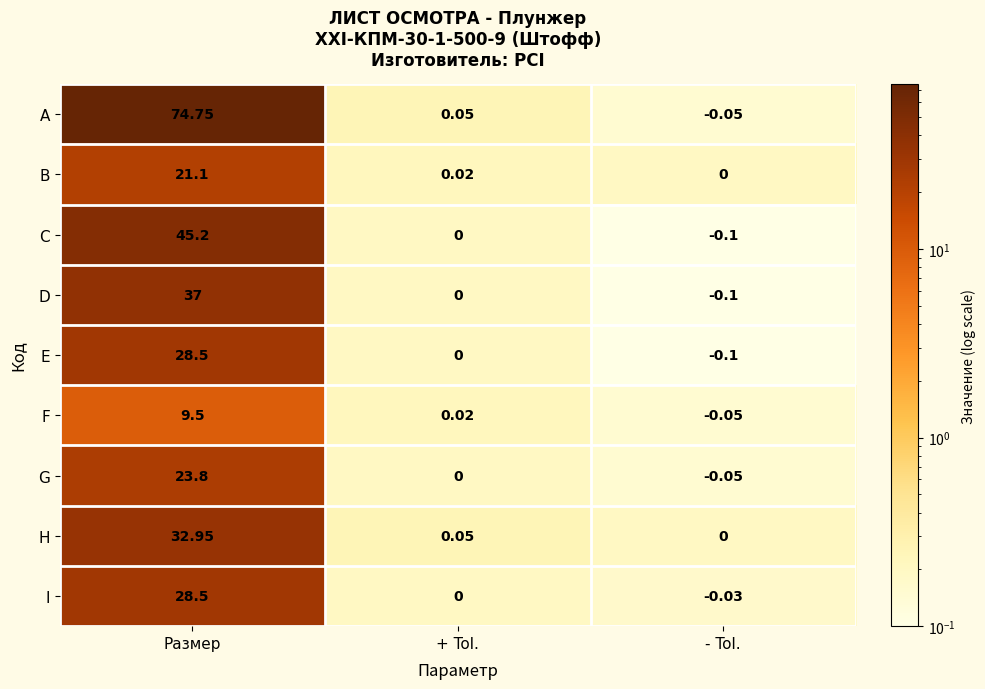

Which series has the widest spread of values?

A